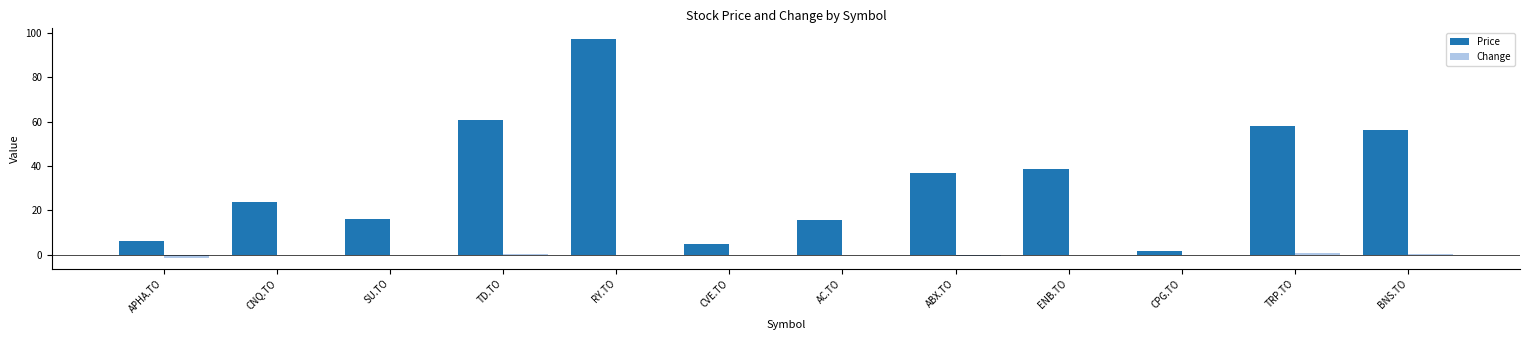

True or false: Price has a value of 56.1 at BNS.TO.

True